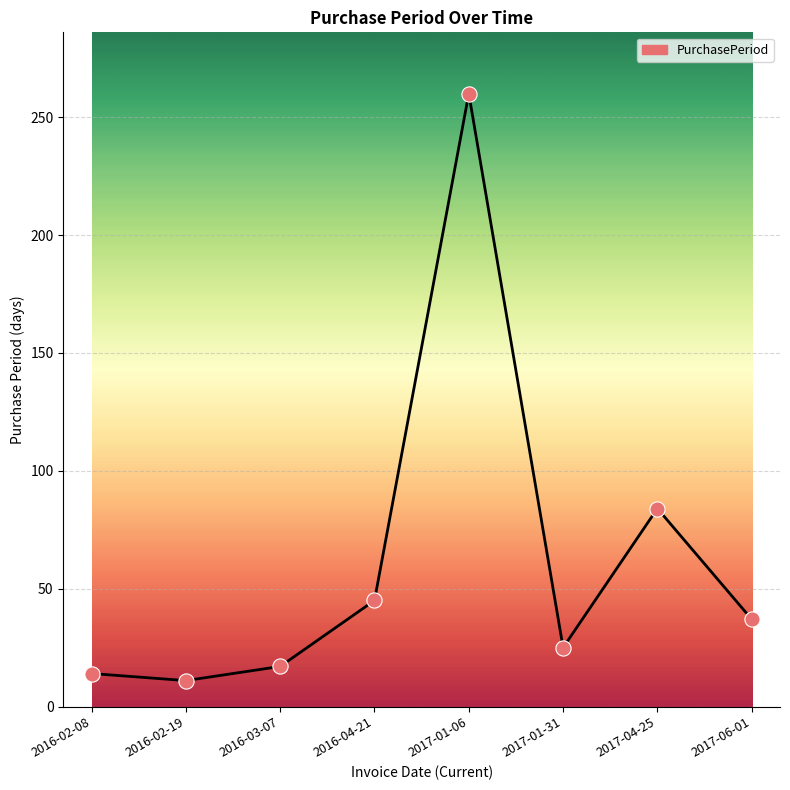

Between 2016-02-08 and 2016-02-19, which is larger?

2016-02-08